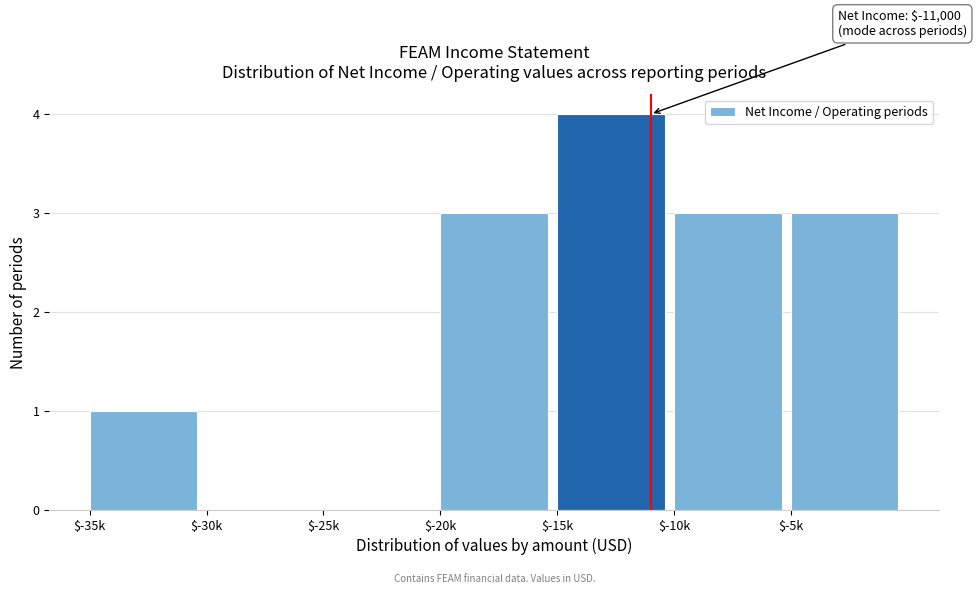

Which label corresponds to the largest value in the chart?

$-15k